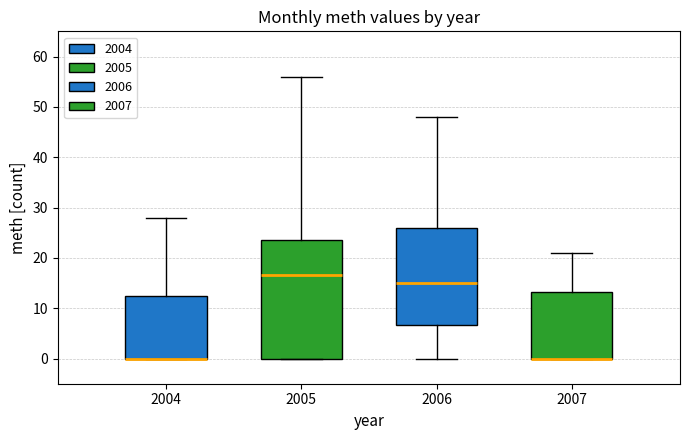

Reading left to right, read every box against the y-axis: the position of its median line, the range the box covers, and the ends of its whiskers. The values are not printed on the chart, so give them approximately, as read against the axis.

2004: median 0 (drawn on the box's lower edge), box 0 to 13, whiskers 0 to 28
2005: median 17, box 0 to 24, whiskers 0 to 56
2006: median 15, box 7 to 26, whiskers 0 to 48
2007: median 0 (drawn on the box's lower edge), box 0 to 13, whiskers 0 to 21